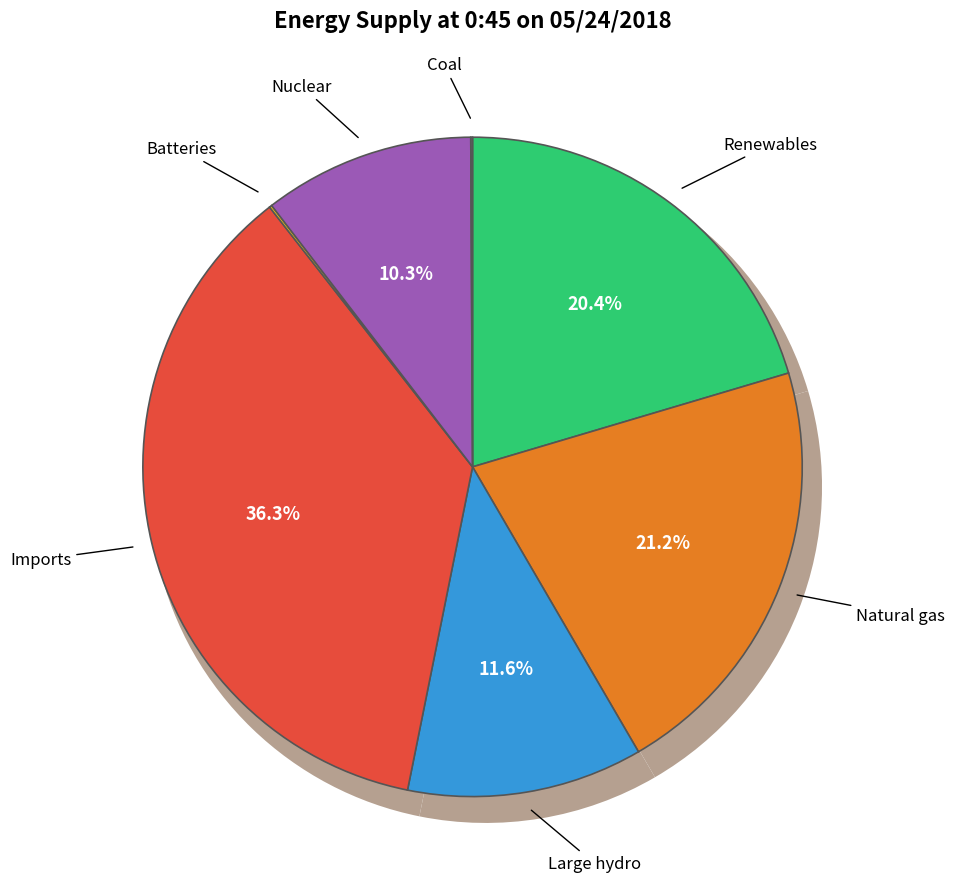

What portion of the pie excludes Imports?

63.7%